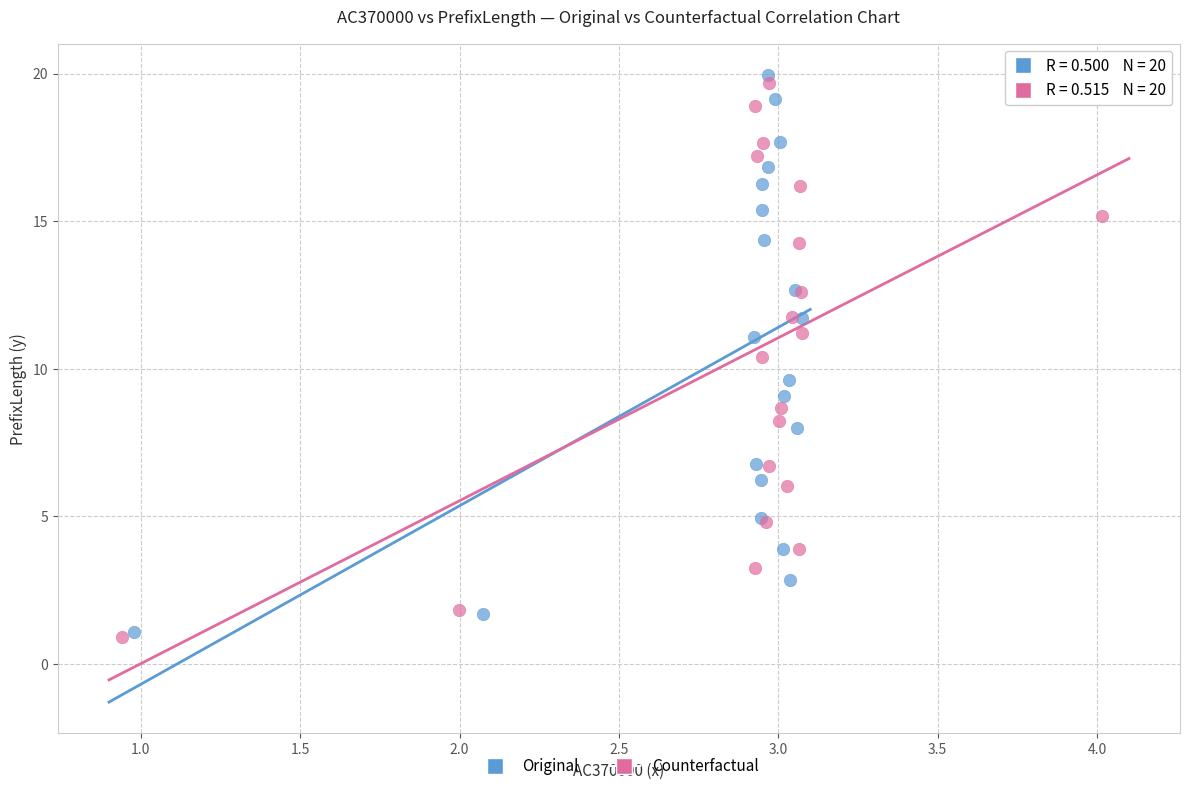

Which series has the largest Y range (max minus min)?

Original